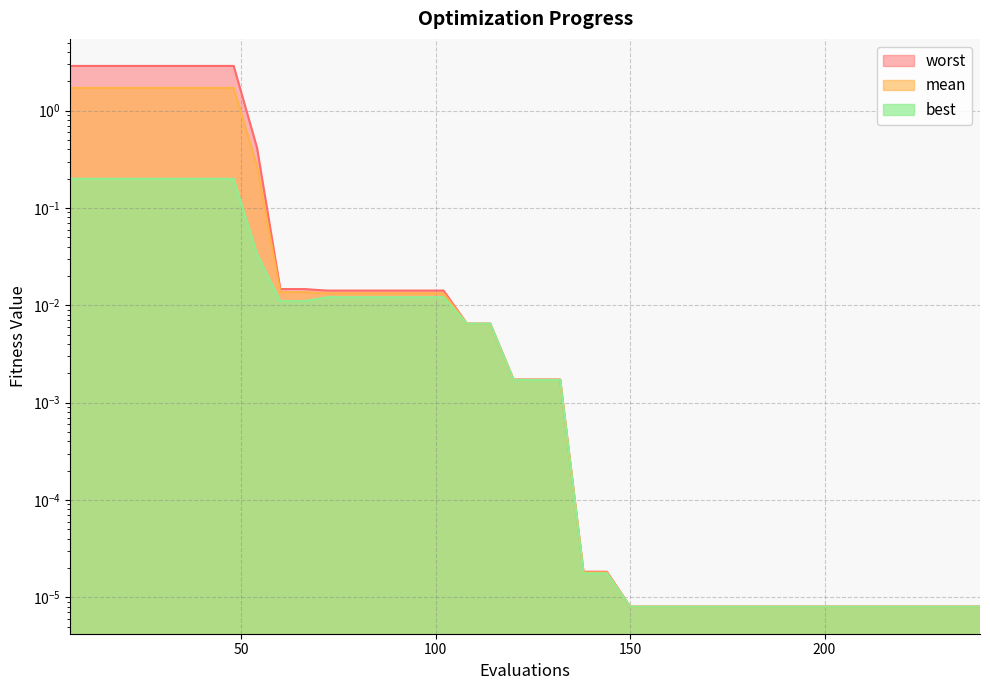

Is it true that best equals 0.0 at 60?

True